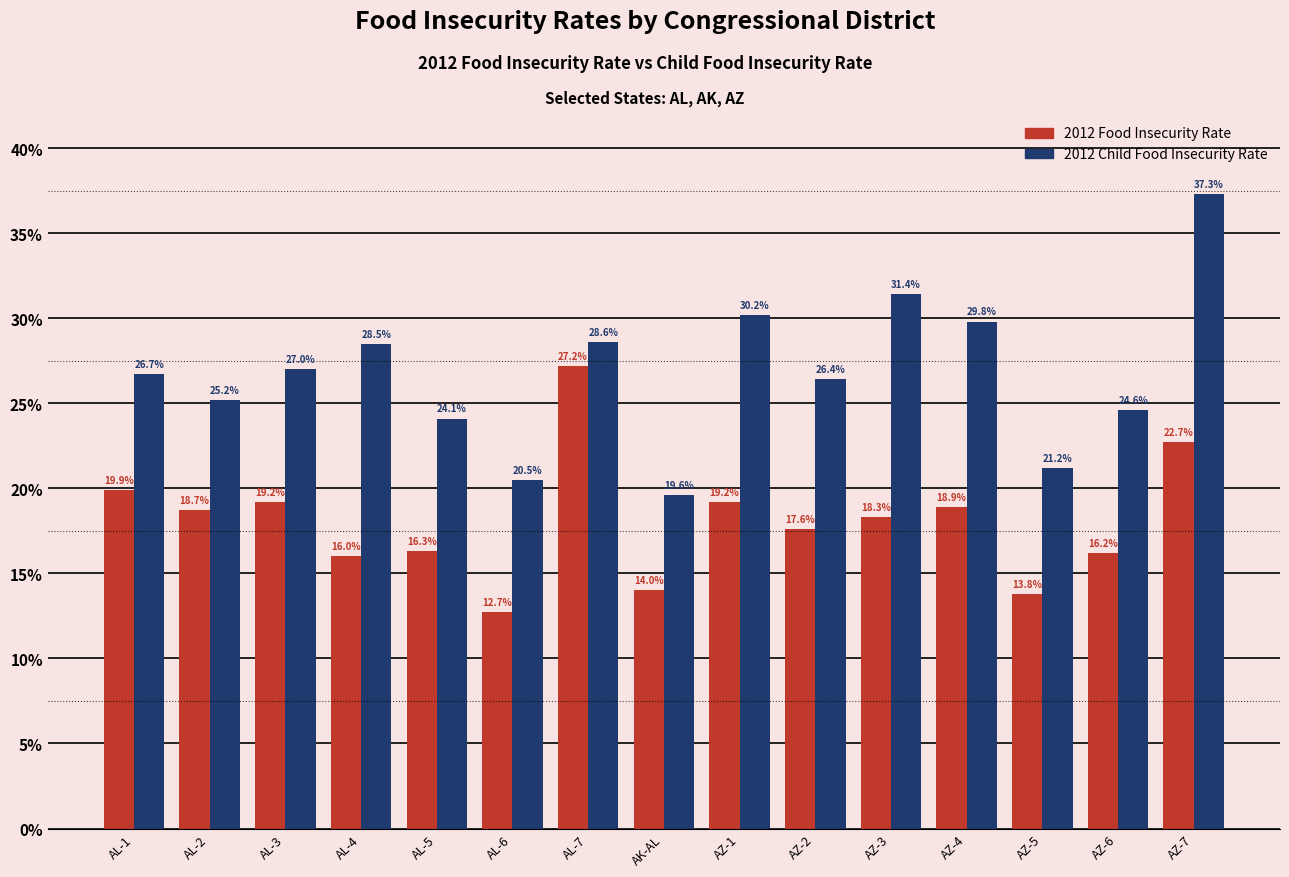

What are all the series names shown in the legend?

2012 Food Insecurity Rate, 2012 Child Food Insecurity Rate